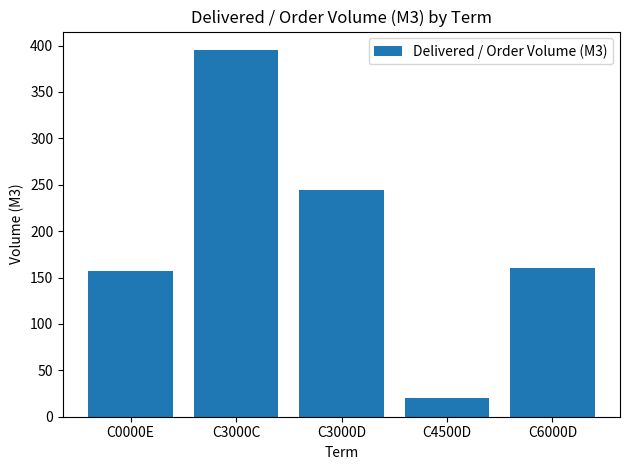

The value at C3000D is 244.0. True or false?

True